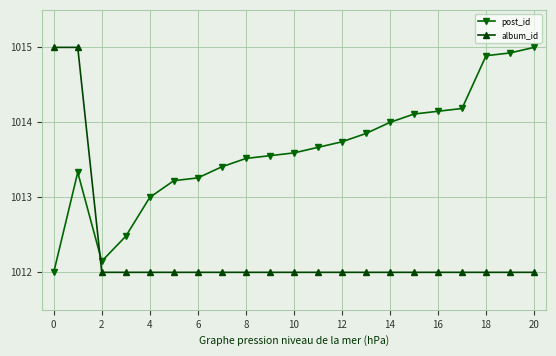

What is the sum of all post_id values?

21286.0